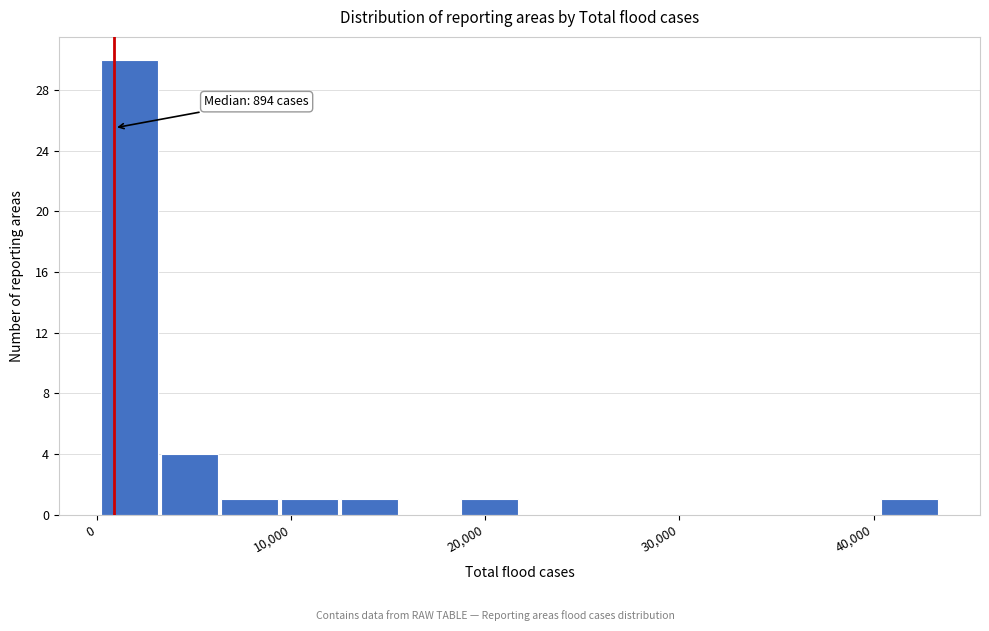

Around what value on the x-axis is the tallest bar? Give the approximate position of its centre, as read against the axis.

2000